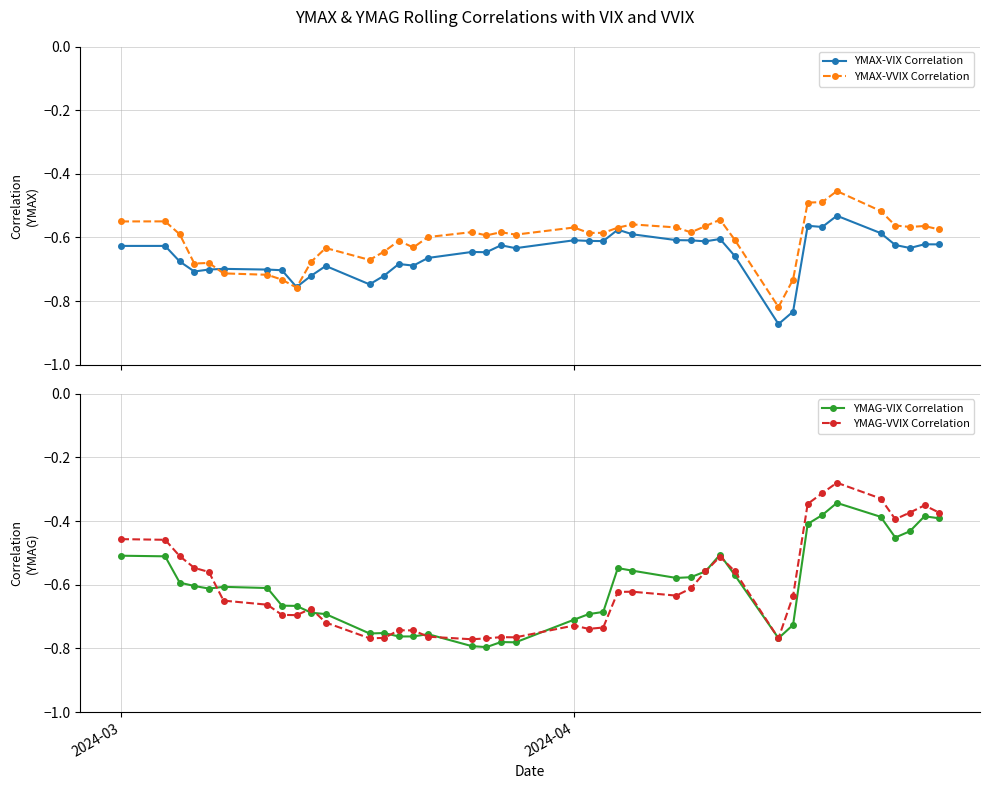

True or false: YMAG-VIX Correlation has more than 2 points higher than both neighbors.

True